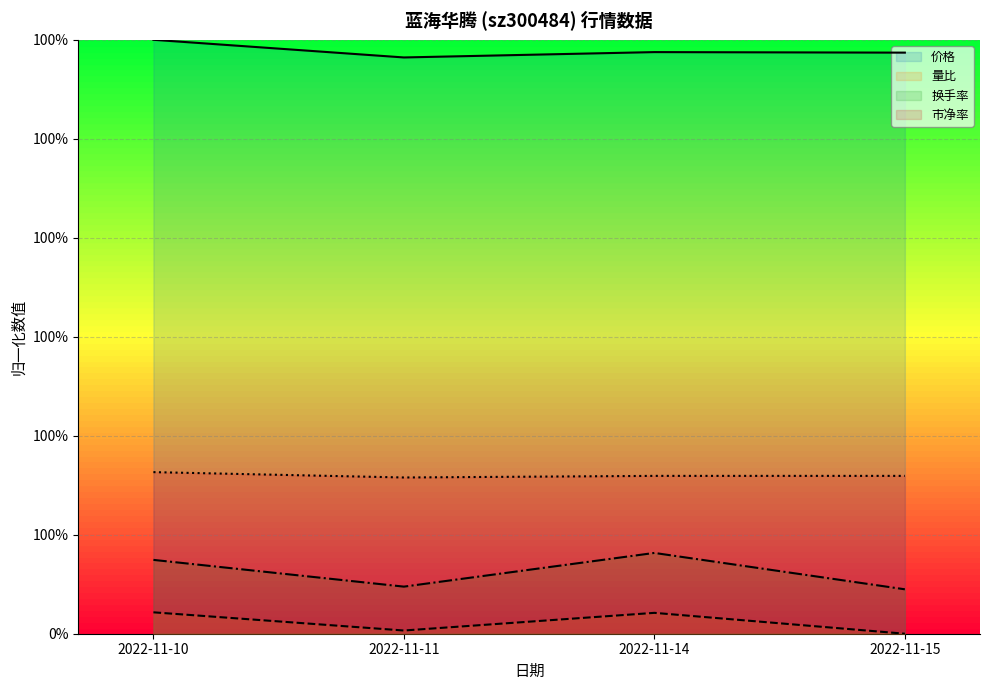

True or false: 换手率 and 市净率 cross at least once.

False